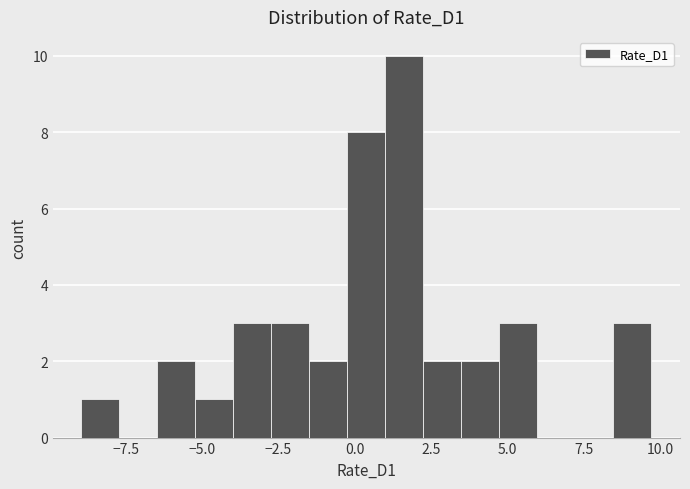

Around what value on the x-axis is the tallest bar? Give the approximate position of its centre, as read against the axis.

1.5